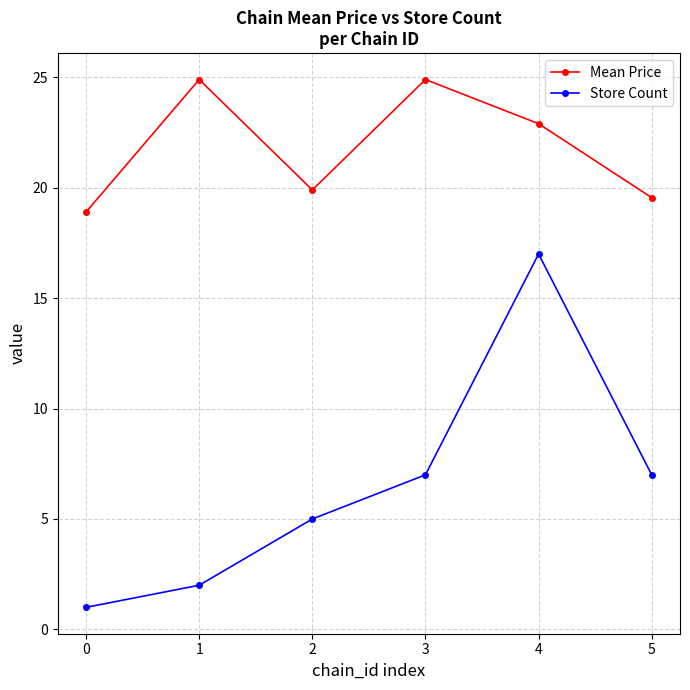

Reading right to left, what are all the values shown in this chart?

Mean Price: 5=19.6	4=22.9	3=24.9	2=19.9	1=24.9	0=18.9
Store Count: 5=7.0	4=17.0	3=7.0	2=5.0	1=2.0	0=1.0